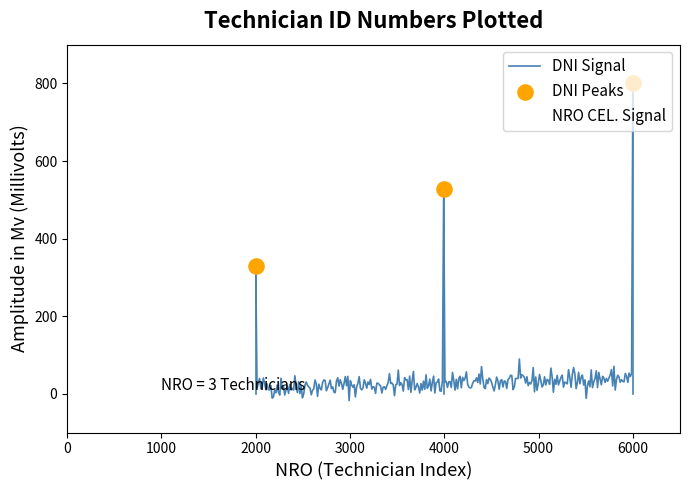

Approximately how many times larger is the value at 2000 compared to 4000?

0.6